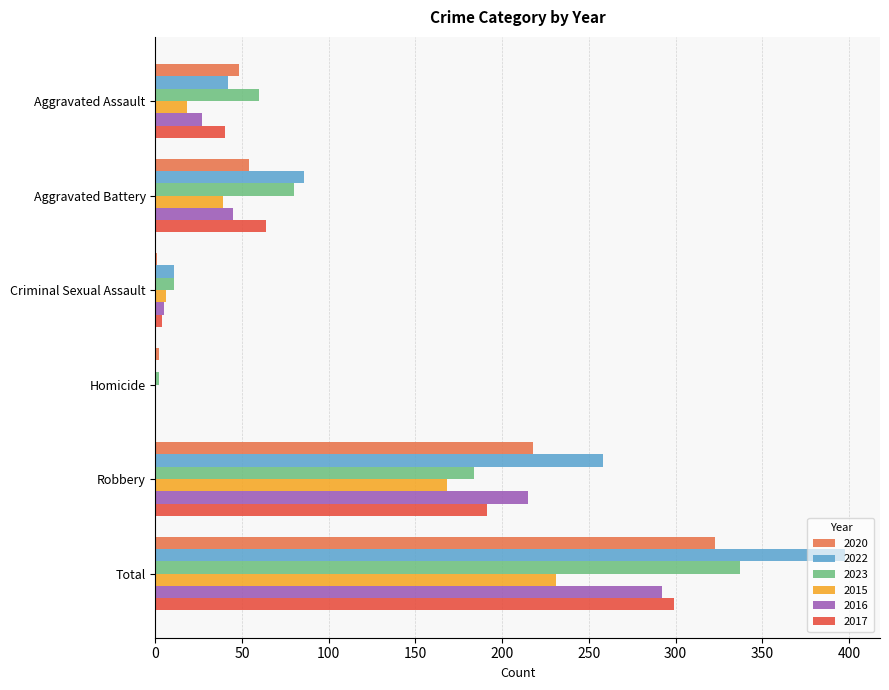

The value of 2015 at Robbery is 168. True or false?

True